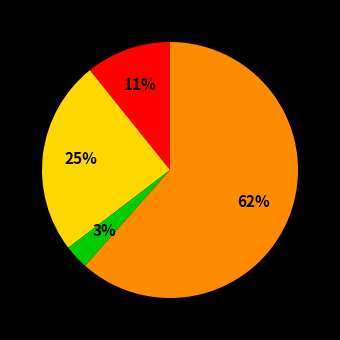

How many segments does this pie chart have?

4